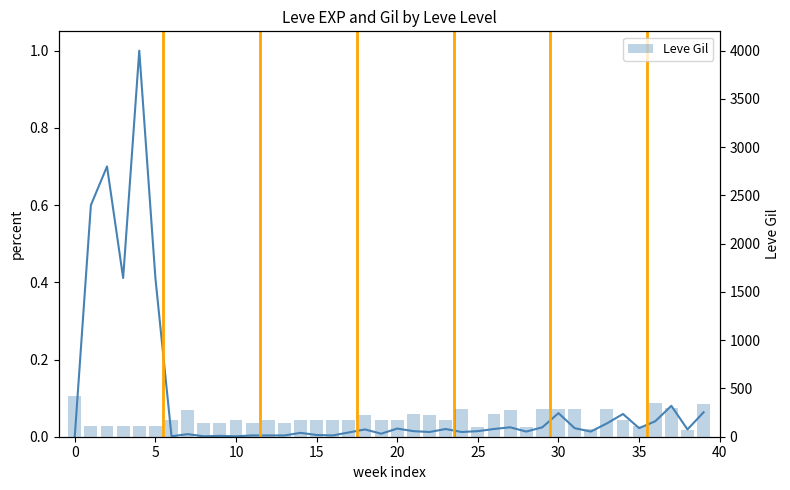

Reading right to left, extract all data points from this chart.

Leve EXP (normalized): 0.1	0.0	0.1	0.0	0.0	0.1	0.0	0.0	0.0	0.1	0.0	0.0	0.0	0.0	0.0	0.0	0.0	0.0	0.0	0.0	0.0	0.0	0.0	0.0	0.0	0.0	0.0	0.0	0.0	0.0	0.0	0.0	0.0	0.0	0.4	1.0	0.4	0.7	0.6	0.0
Leve Gil: 338.0	69.0	294.0	347.0	112.0	169.0	288.0	84.0	283.0	283.0	288.0	102.0	277.0	232.0	102.0	288.0	169.0	230.0	235.0	169.0	173.0	227.0	174.0	169.0	169.0	173.0	140.0	173.0	140.0	173.0	140.0	139.0	280.0	170.0	112.0	113.0	112.0	112.0	112.0	420.0